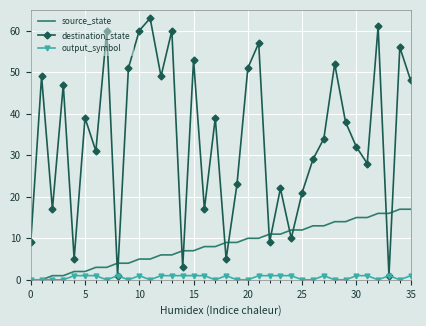

What is the sum of all output_symbol values?

20